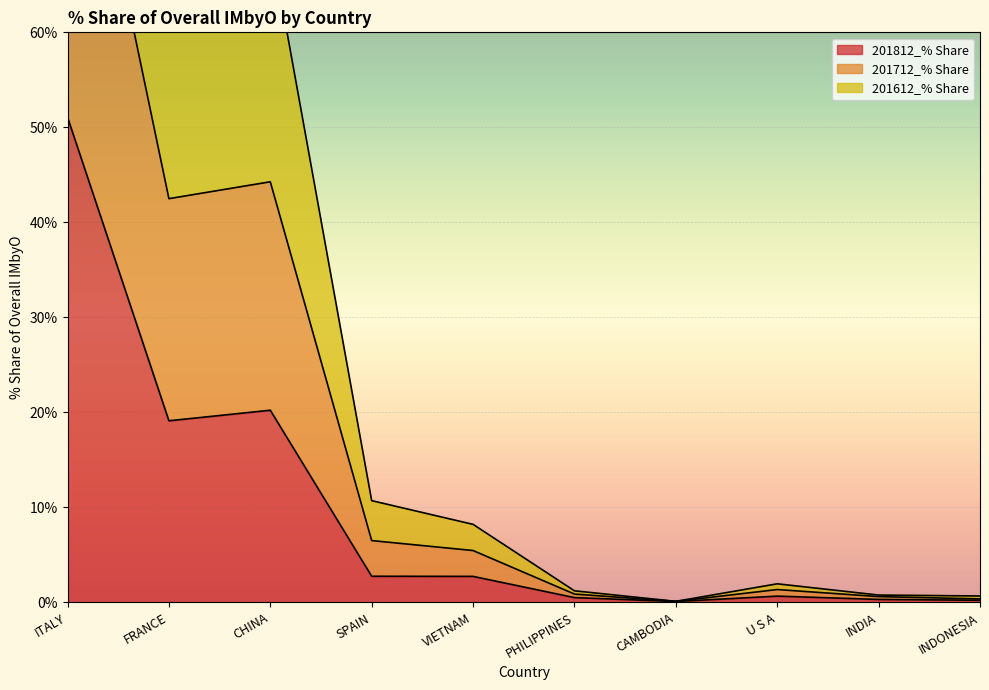

How many distinct data groups are displayed?

3